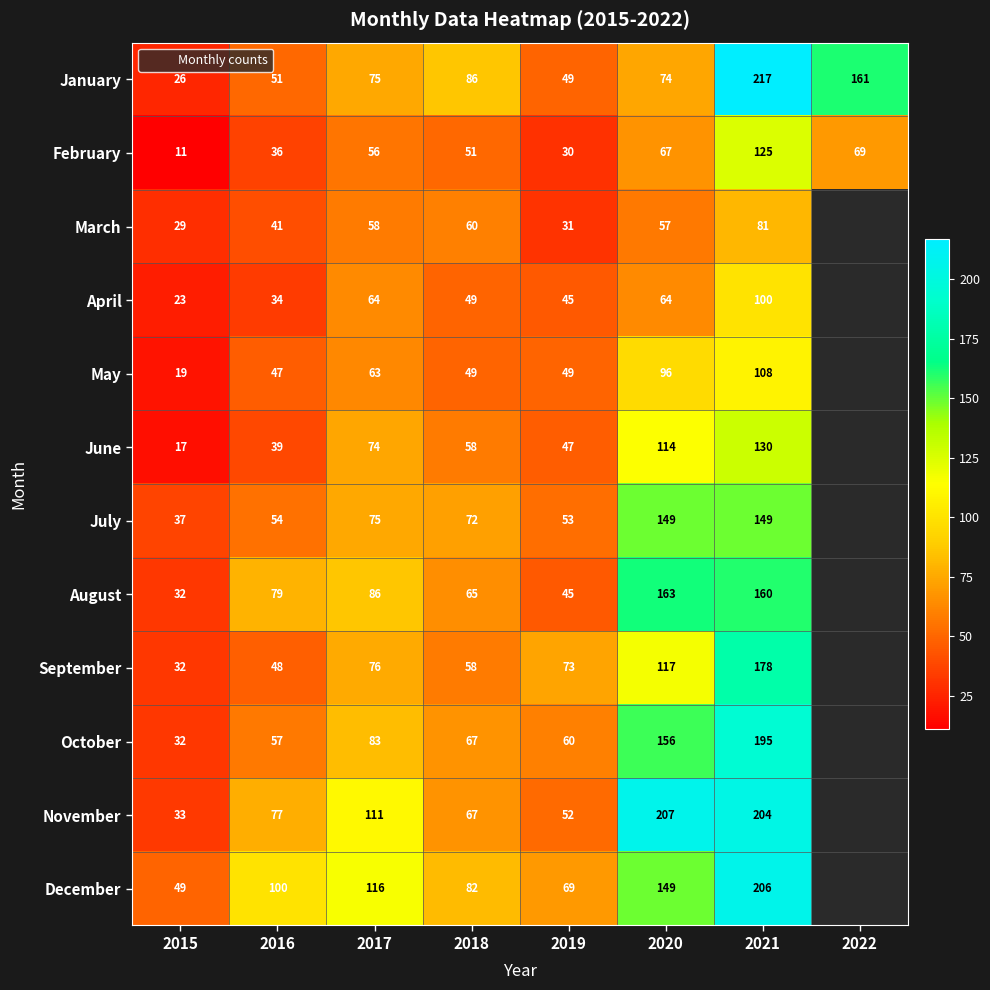

Read the January value at 2020, to the nearest 50.

50